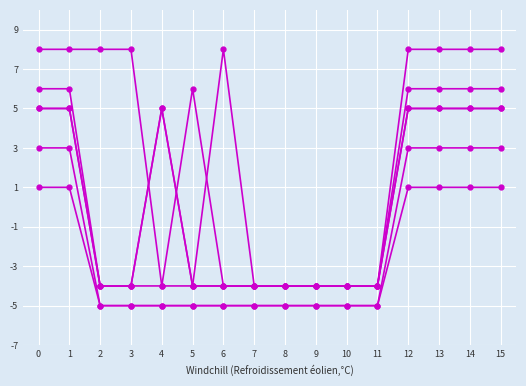

Reading left to right, transcribe all the data shown in this chart.

col_2: 0=8	1=8	2=8	3=8	4=-4	5=-4	6=8	7=-4	8=-4	9=-4	10=-4	11=-4	12=8	13=8	14=8	15=8
col_3: 0=3	1=3	2=-5	3=-5	4=-5	5=-5	6=-5	7=-5	8=-5	9=-5	10=-5	11=-5	12=3	13=3	14=3	15=3
col_4: 0=6	1=6	2=-4	3=-4	4=-4	5=6	6=-4	7=-4	8=-4	9=-4	10=-4	11=-4	12=6	13=6	14=6	15=6
col_5: 0=1	1=1	2=-5	3=-5	4=-5	5=-5	6=-5	7=-5	8=-5	9=-5	10=-5	11=-5	12=1	13=1	14=1	15=1
col_6: 0=5	1=5	2=-4	3=-4	4=5	5=-4	6=-4	7=-4	8=-4	9=-4	10=-4	11=-4	12=5	13=5	14=5	15=5
col_7: 0=5	1=5	2=-4	3=-4	4=5	5=-4	6=-4	7=-4	8=-4	9=-4	10=-4	11=-4	12=5	13=5	14=5	15=5